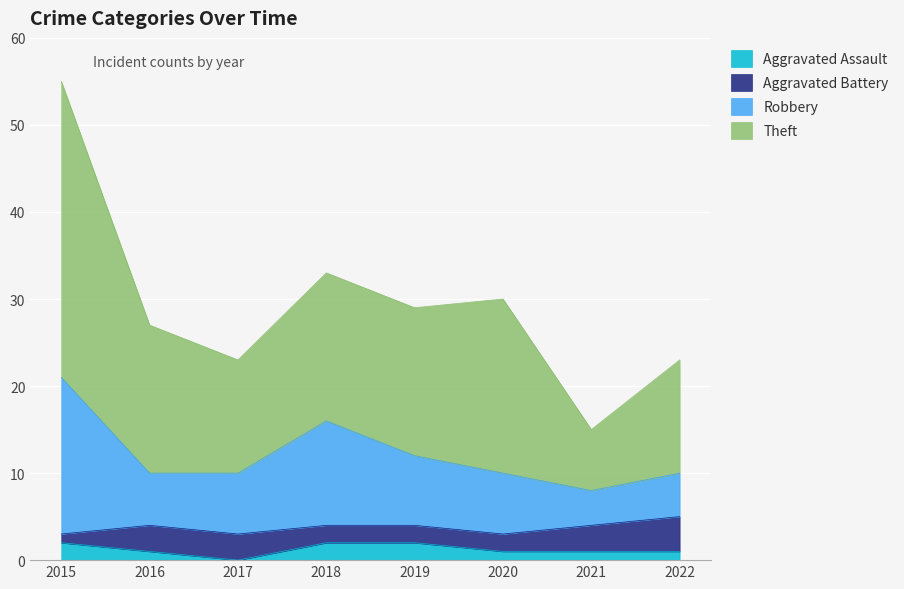

At which category does the chart reach its peak across all series?

2015